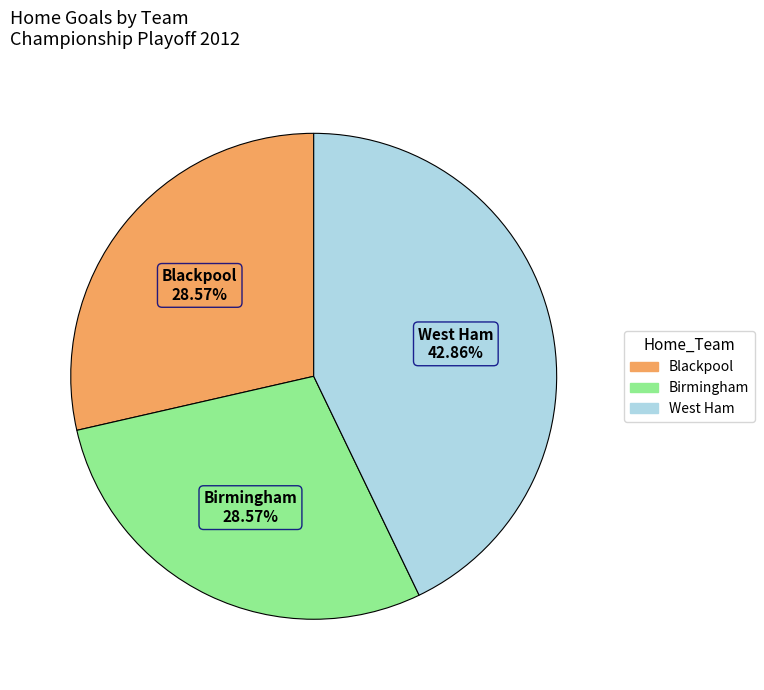

Is there any slice that represents more than half of the pie?

No